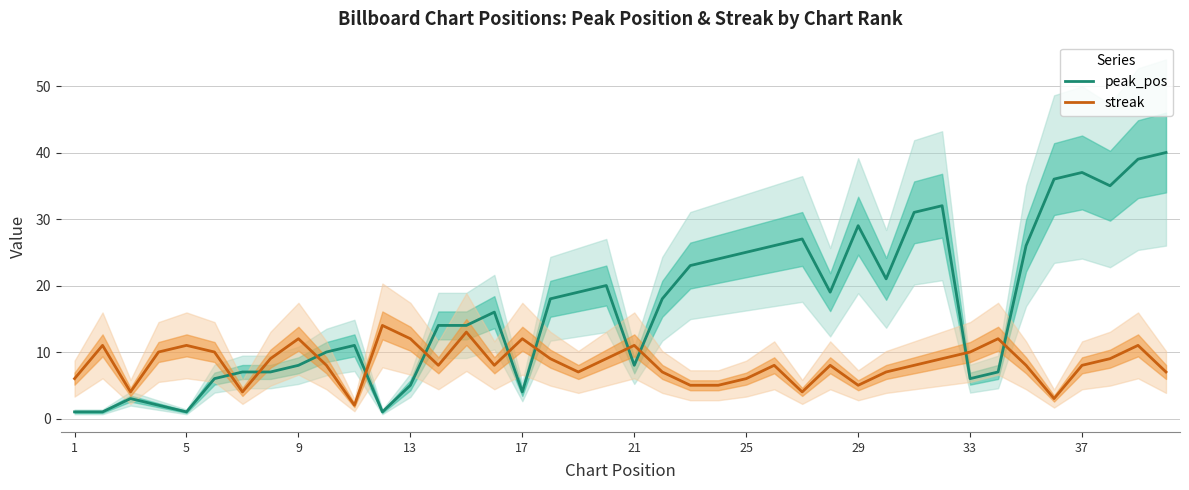

What are all the series names shown in the legend?

peak_pos, streak